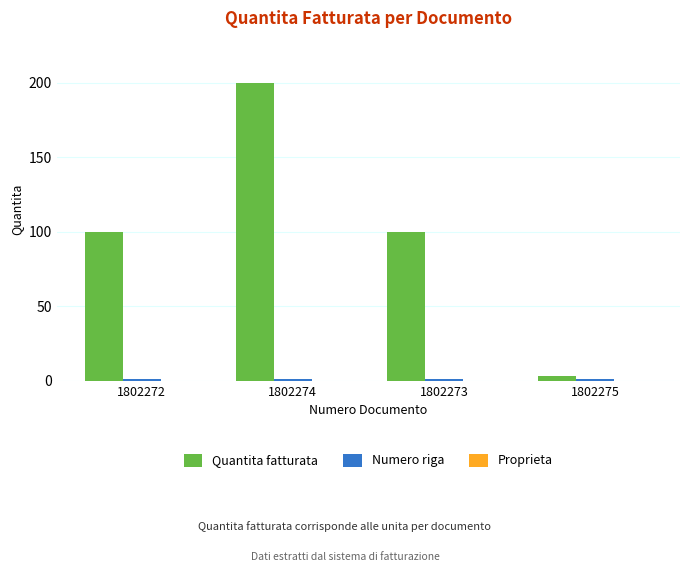

Which series changed the most between 1802274 and 1802275?

Quantita fatturata